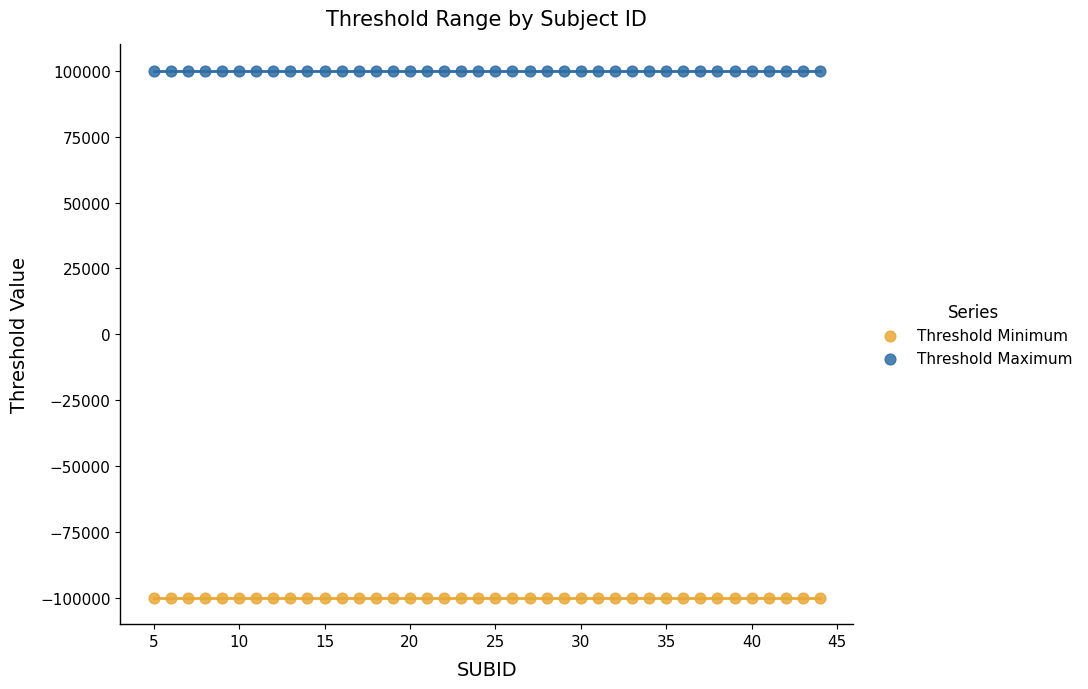

Which series contains the lowest Y value?

Threshold Minimum